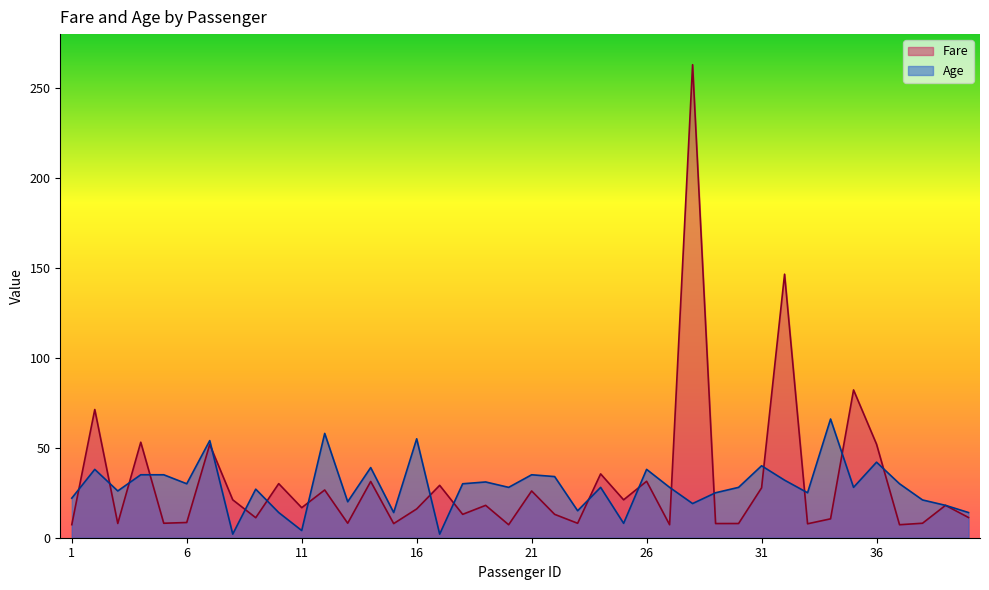

What is the smallest value displayed?

2.0